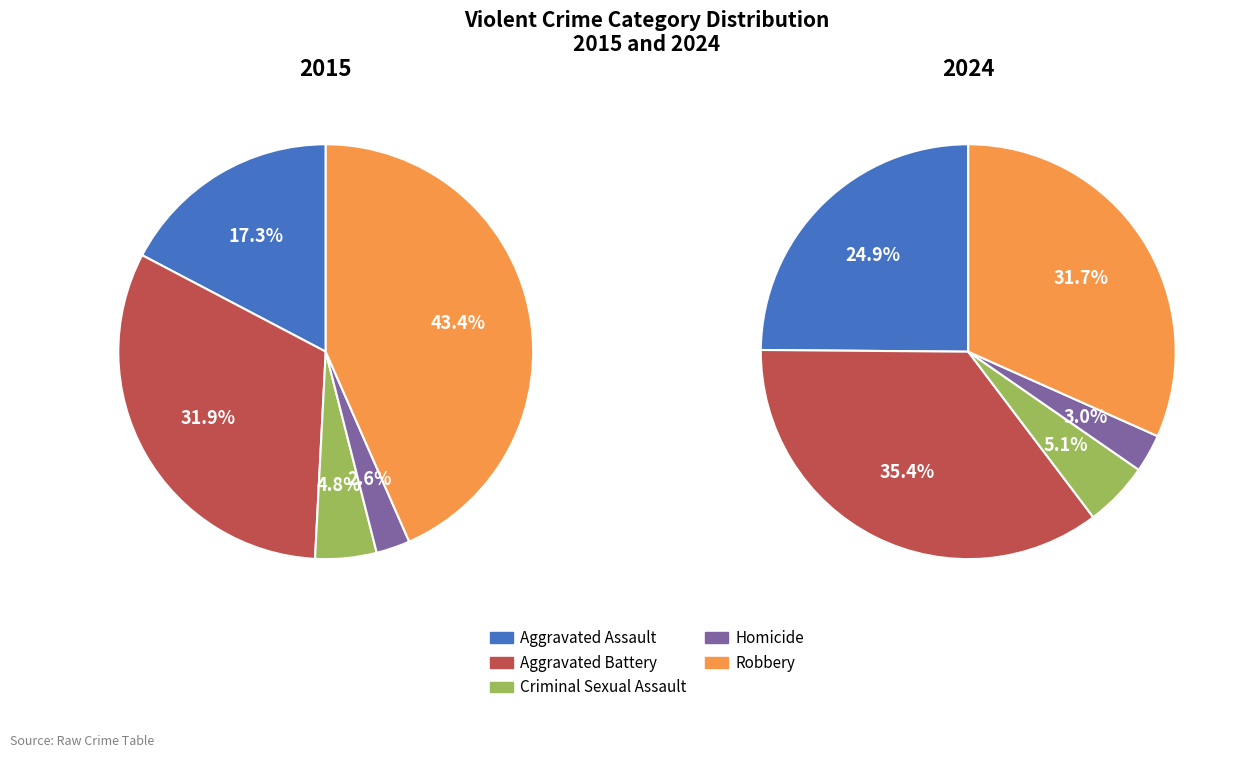

To the nearest percent, what is the difference between the values_2024 and values_2015 slice percentages?

15%